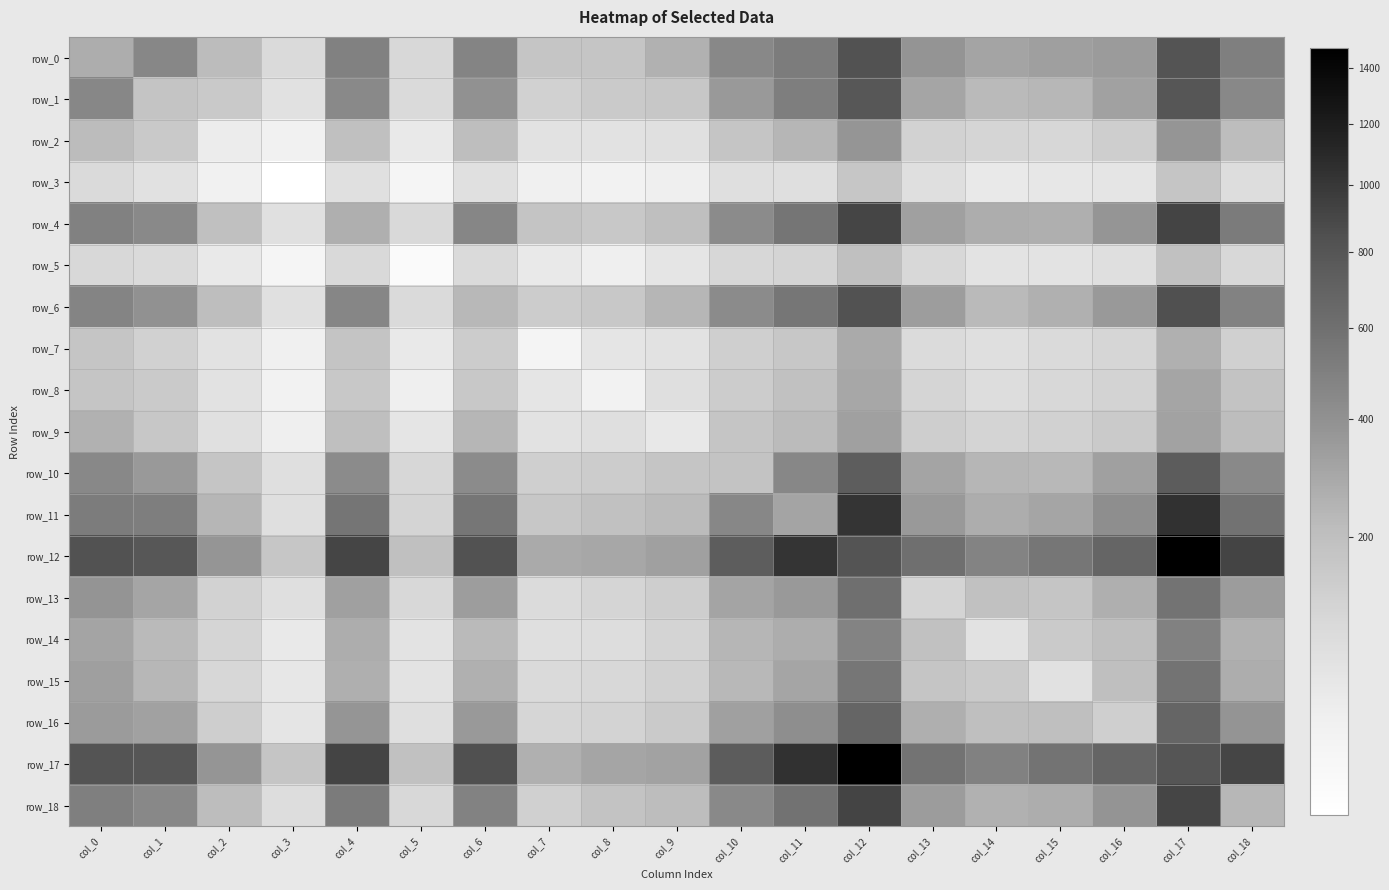

Between col_3 and col_8, which is larger?

col_8